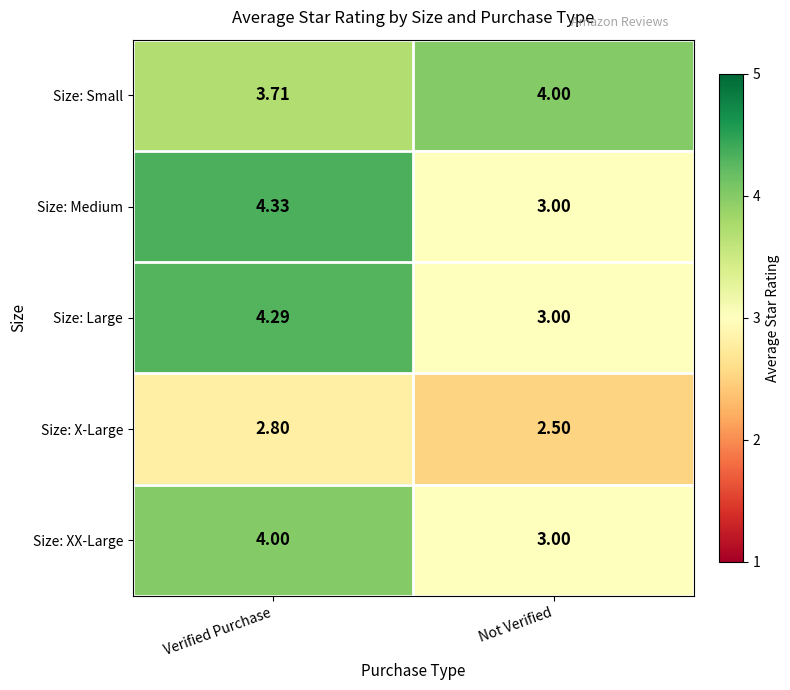

At which category does the chart reach its minimum across all series?

Not Verified